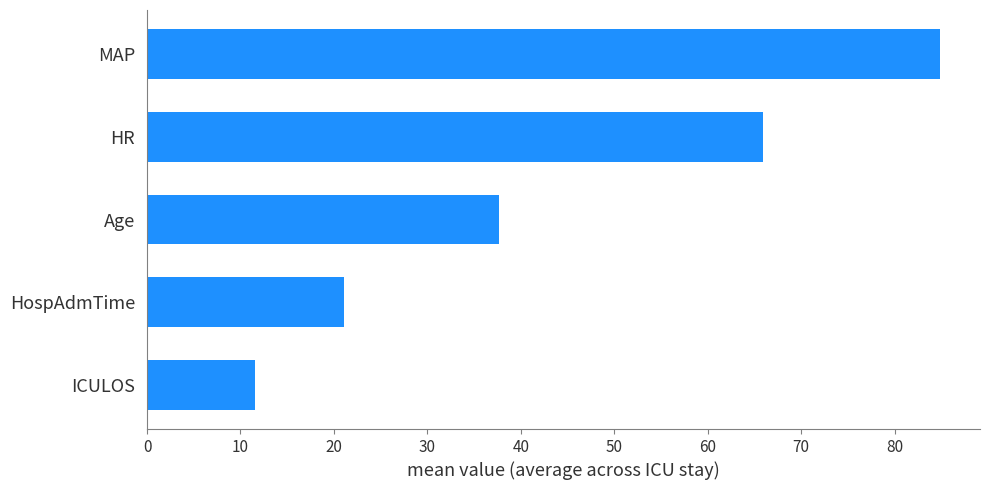

The chart shows a value of 66.0 at HR. True or false?

True